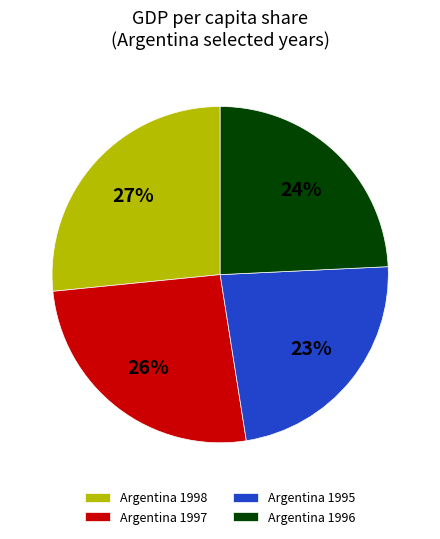

Between Argentina 1995 and Argentina 1997, which is larger?

Argentina 1997